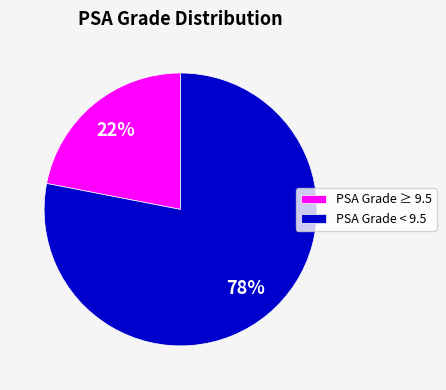

Does any single category account for the majority?

Yes